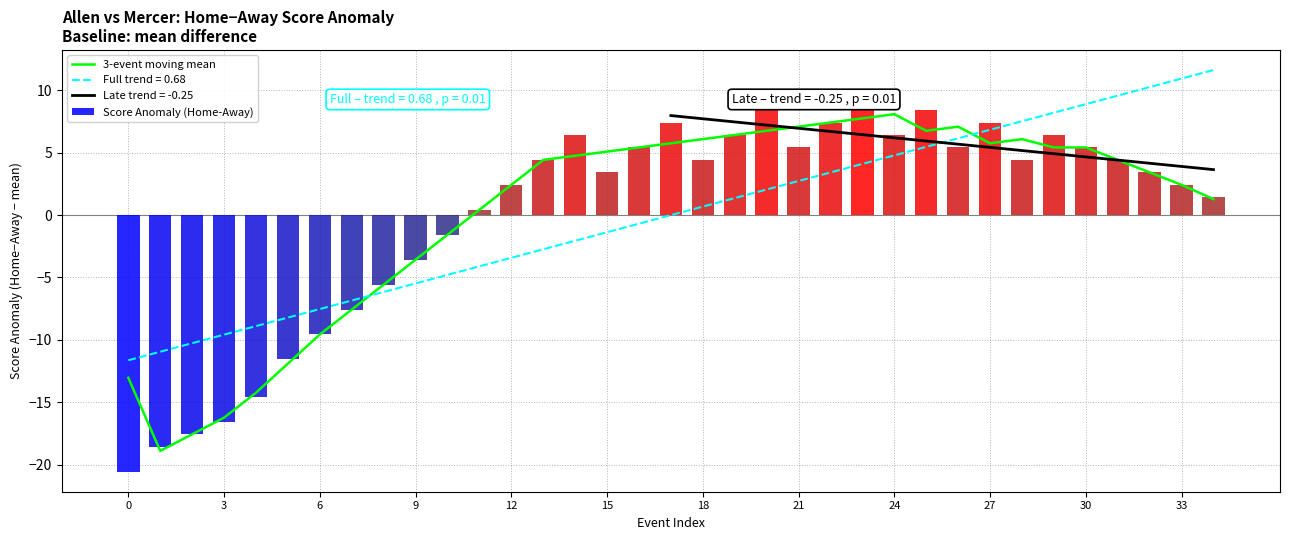

Which series changed the most between 6 and 27?

Score Anomaly (Home-Away)